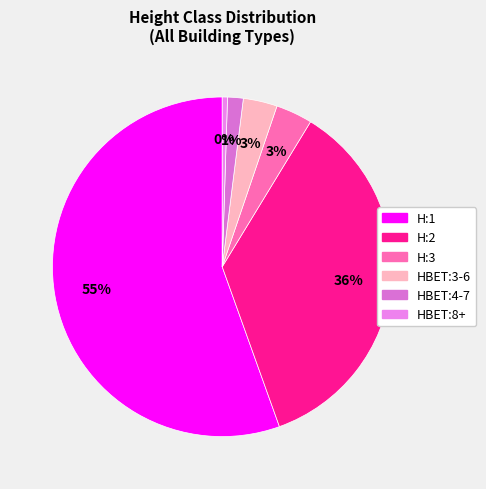

How many slices are in this pie chart?

6